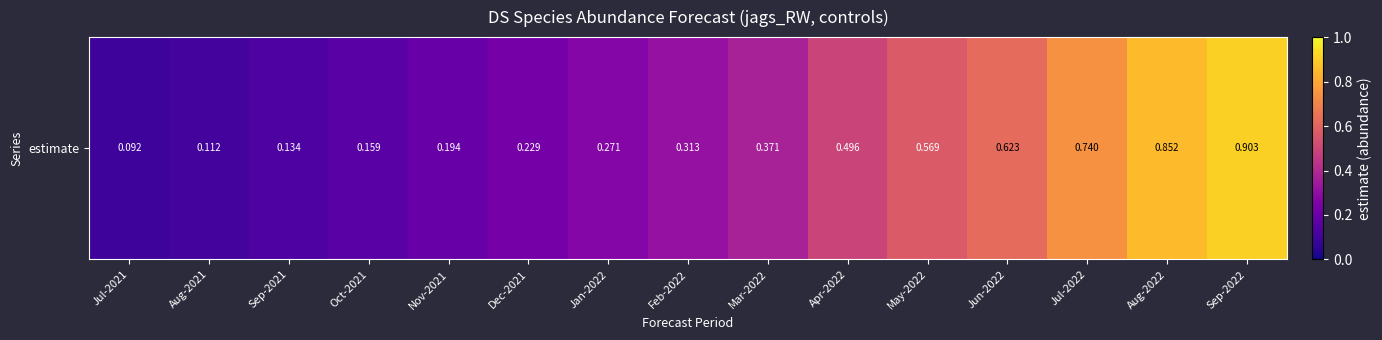

What is the sum of the values at May-2022 and Aug-2022?

1.4